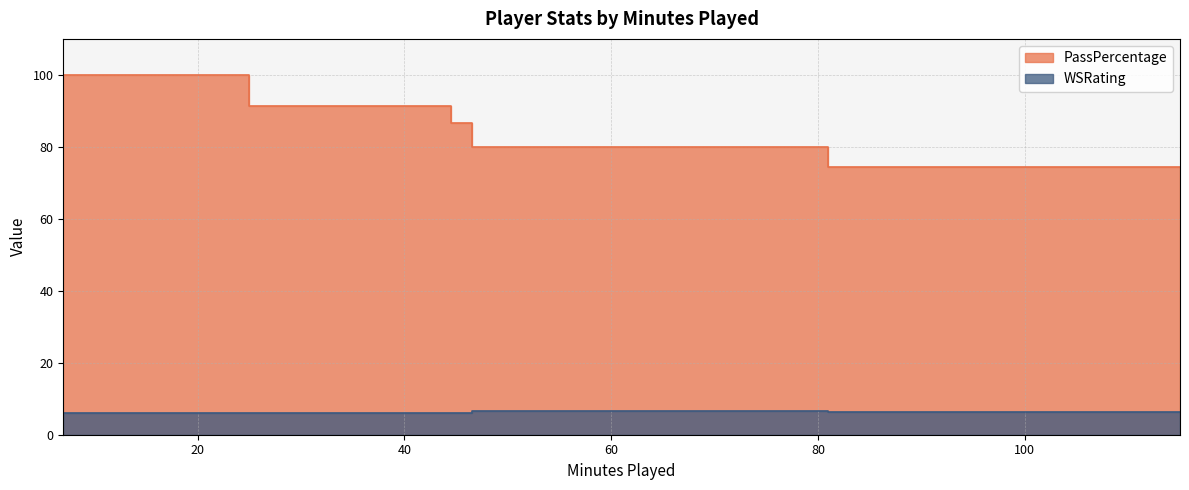

How many categories are shown in the chart?

5